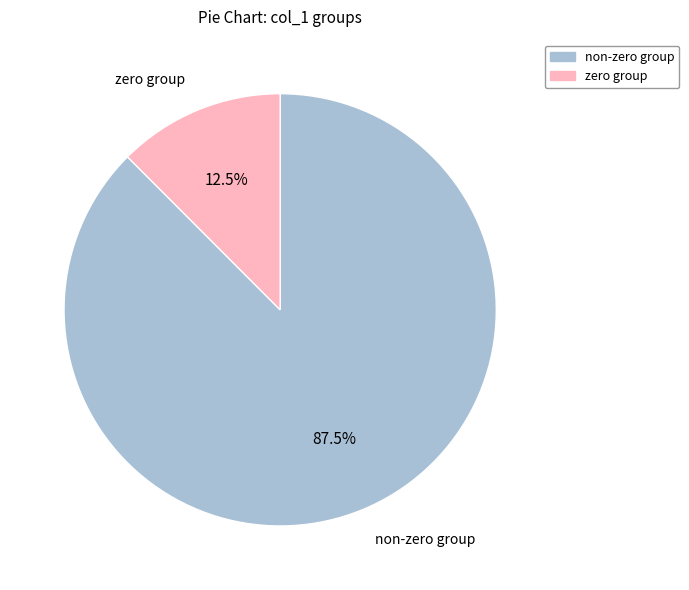

Does non-zero group represent more than half of the total?

Yes